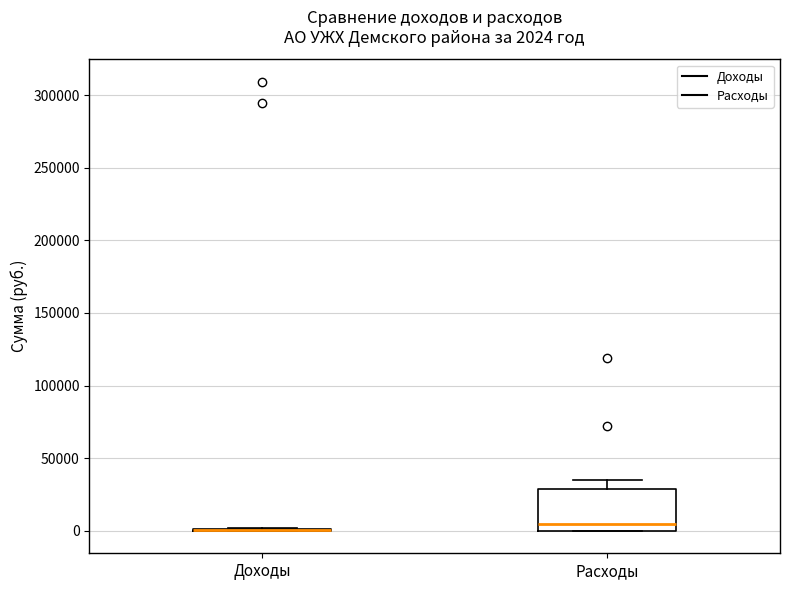

Which box is the tallest, from its lower edge to its upper edge?

Расходы